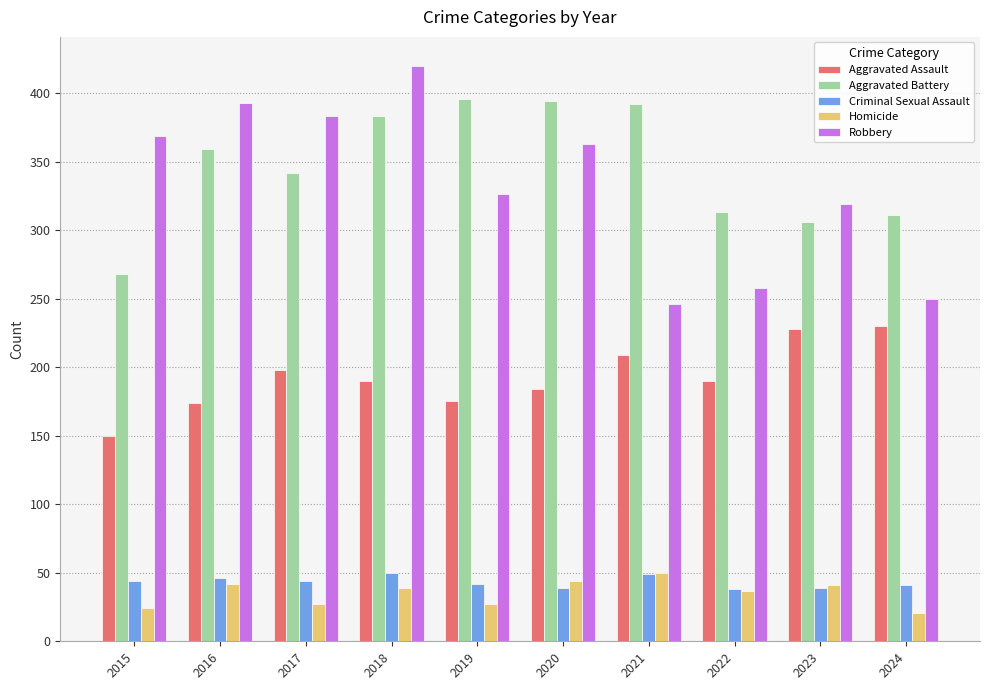

Which series has the widest spread of values?

Robbery